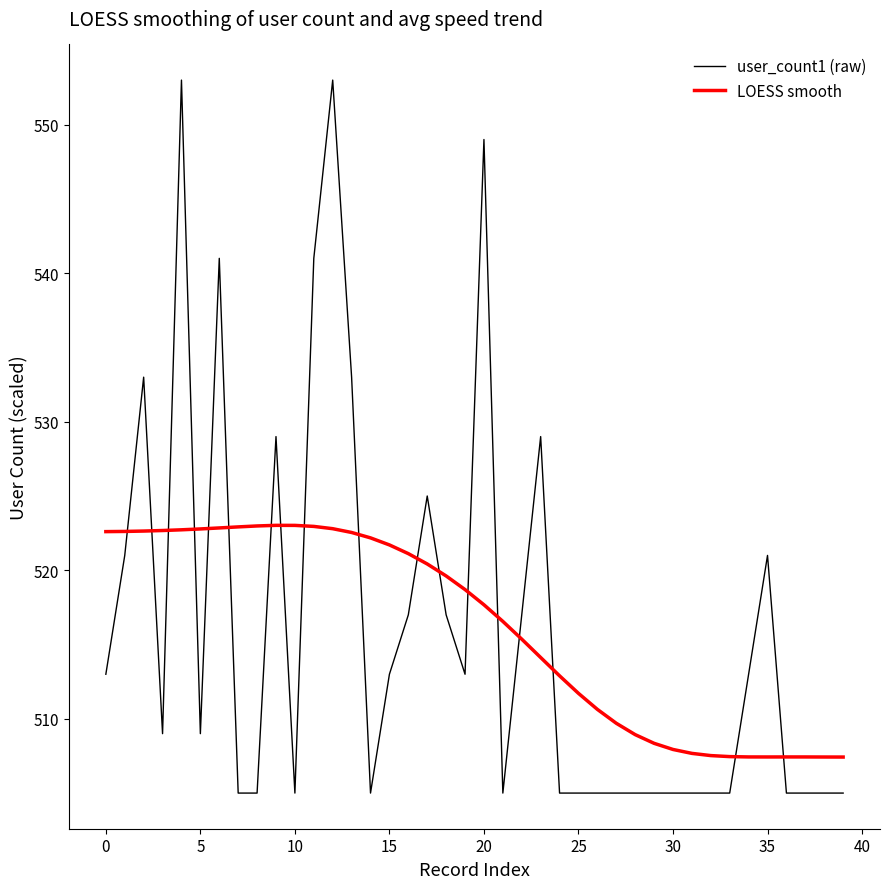

In user_count1 (raw), how many points are higher than both neighbors (excluding endpoints)?

9